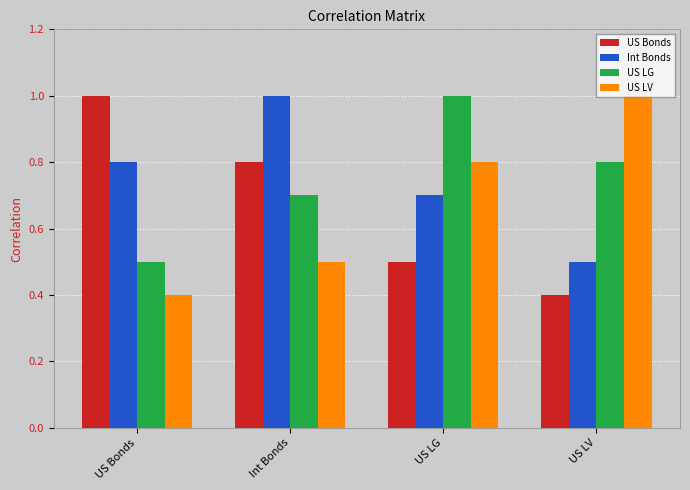

Rank the series at US Bonds from highest to lowest value.

US Bonds, Int Bonds, US LG, US LV